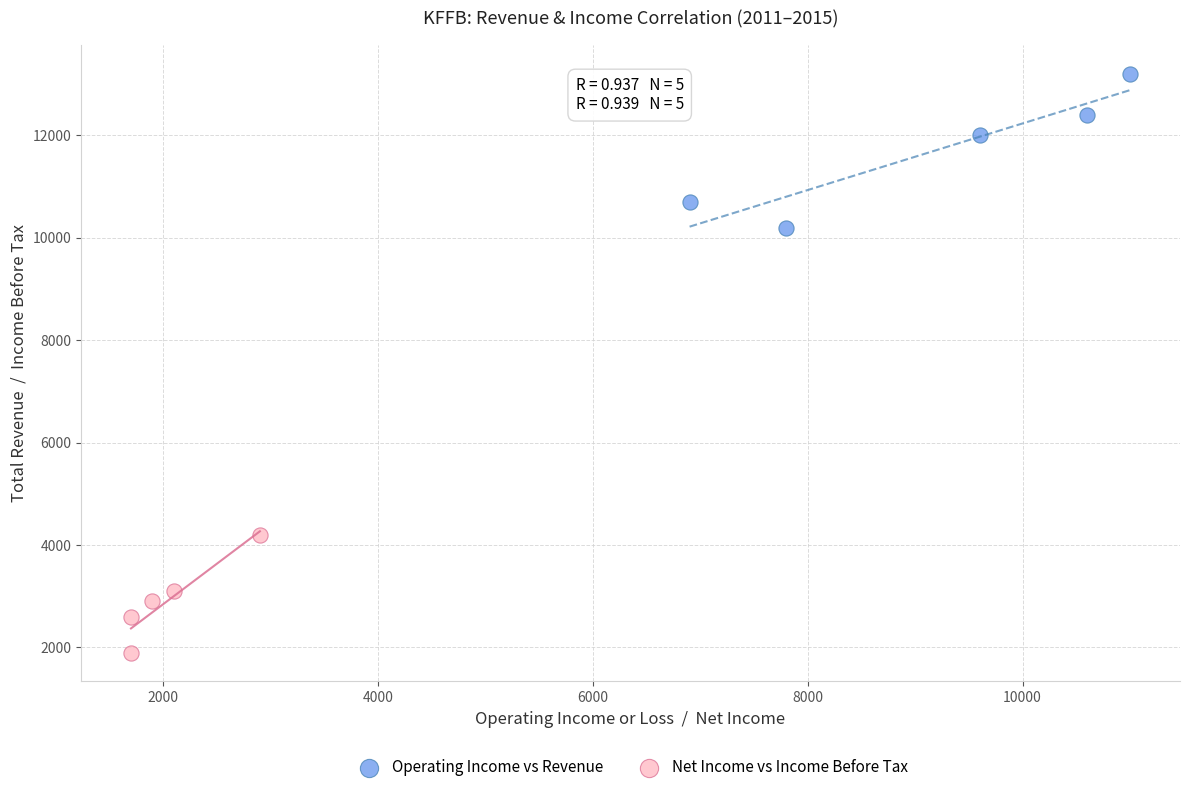

Which series reaches the minimum Y coordinate?

Net Income vs Income Before Tax